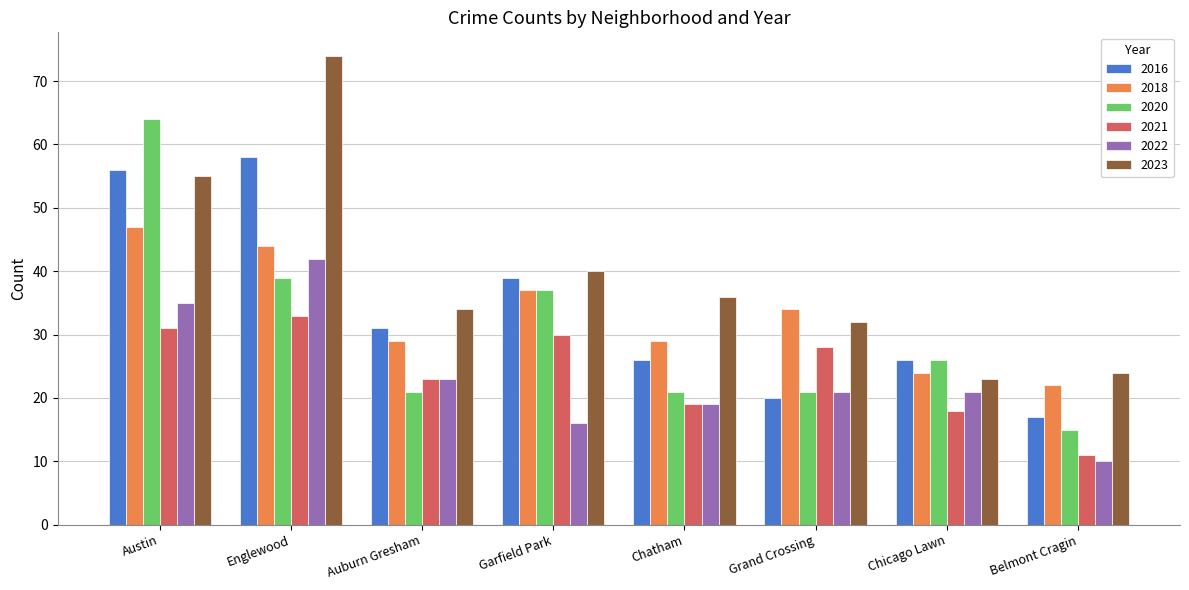

What position from the left is Chatham?

5